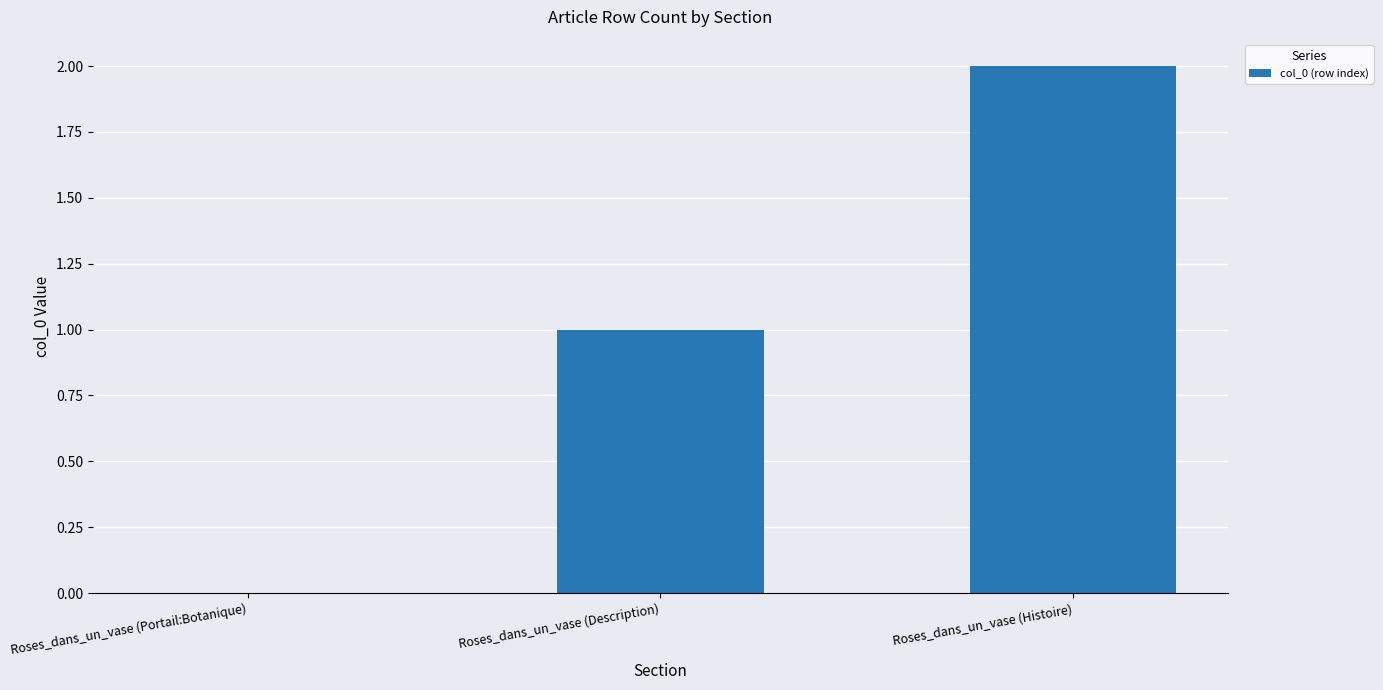

What is the change in value from Roses_dans_un_vase (Description) to Roses_dans_un_vase (Histoire)?

+1